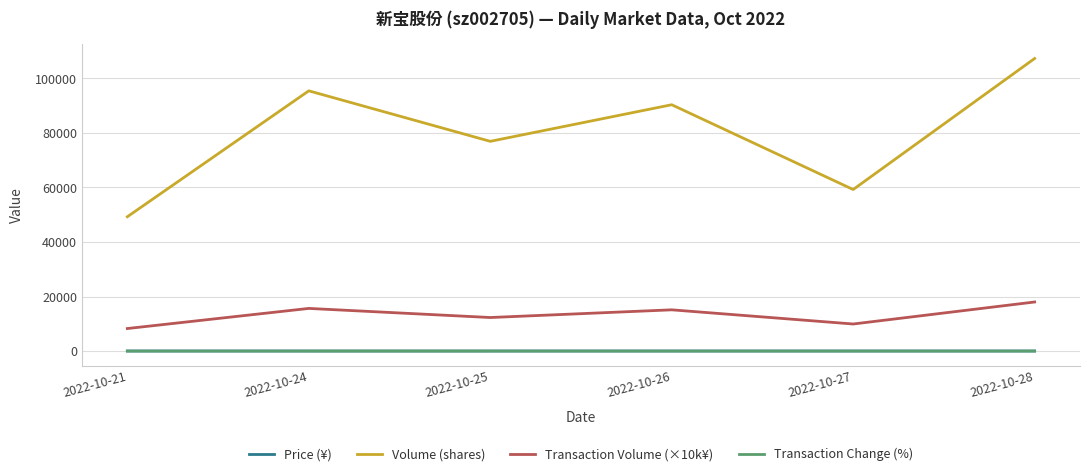

How many lines are shown in the chart?

4